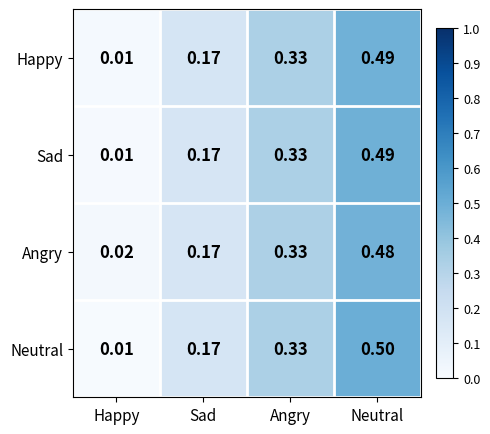

Which series has the widest spread of values?

Neutral